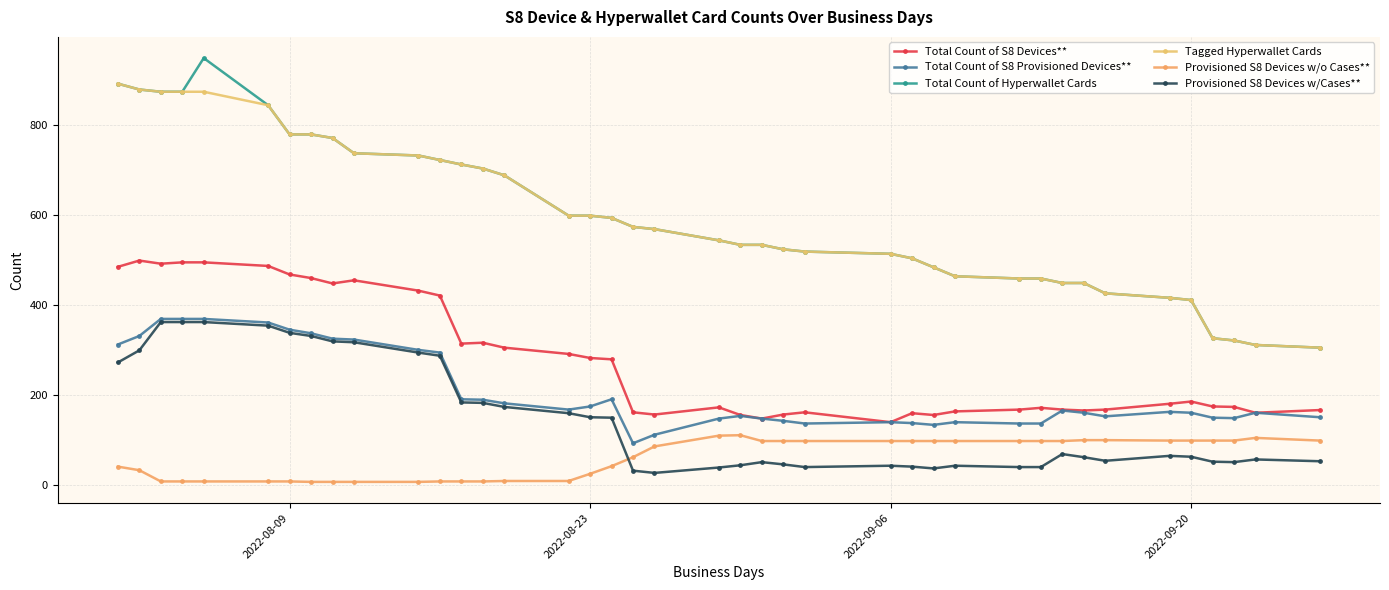

What are all the series names shown in the legend?

Total Count of S8 Devices**, Total Count of S8 Provisioned Devices**, Total Count of Hyperwallet Cards, Tagged Hyperwallet Cards, Provisioned S8 Devices w/o Cases**, Provisioned S8 Devices w/Cases**